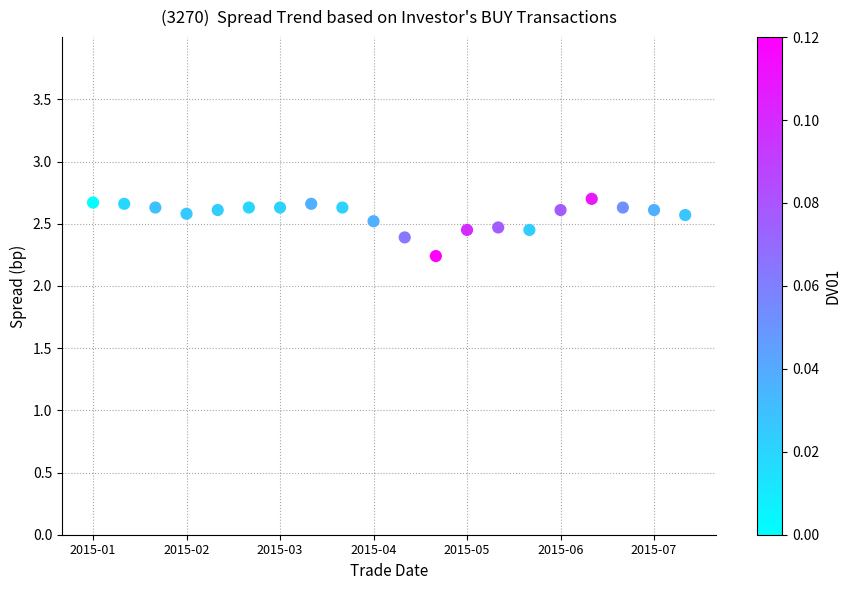

What is the range of X values (max minus min)?

19.0